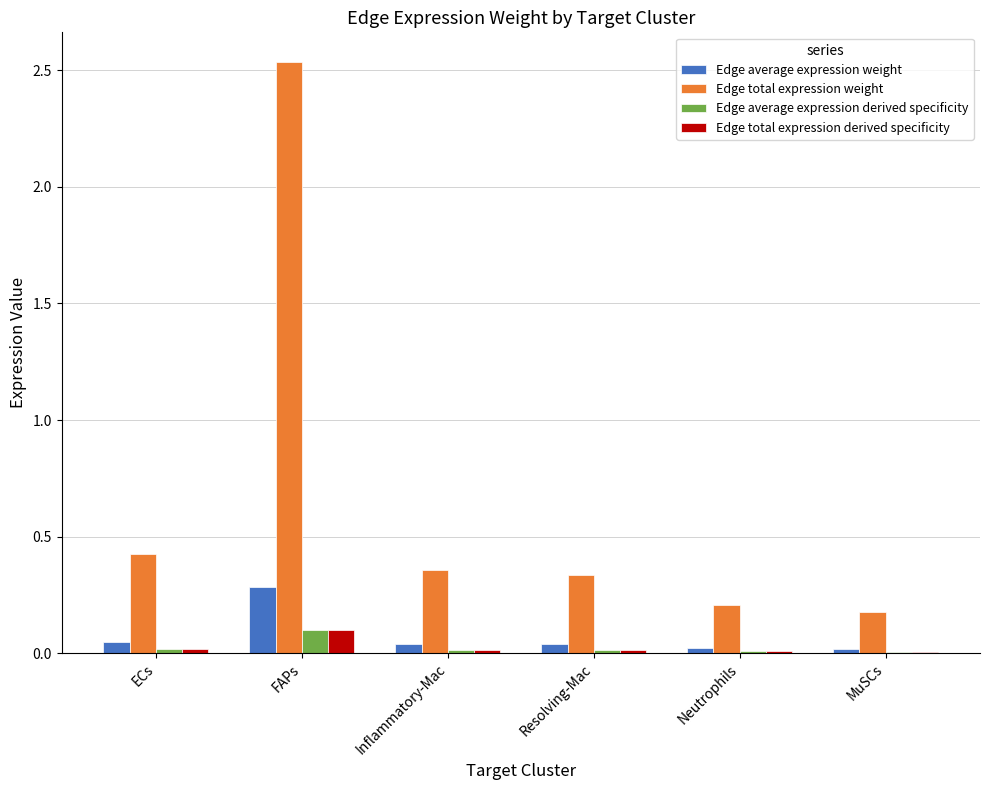

The Edge total expression derived specificity series shows 0.0 at Neutrophils. True or false?

True